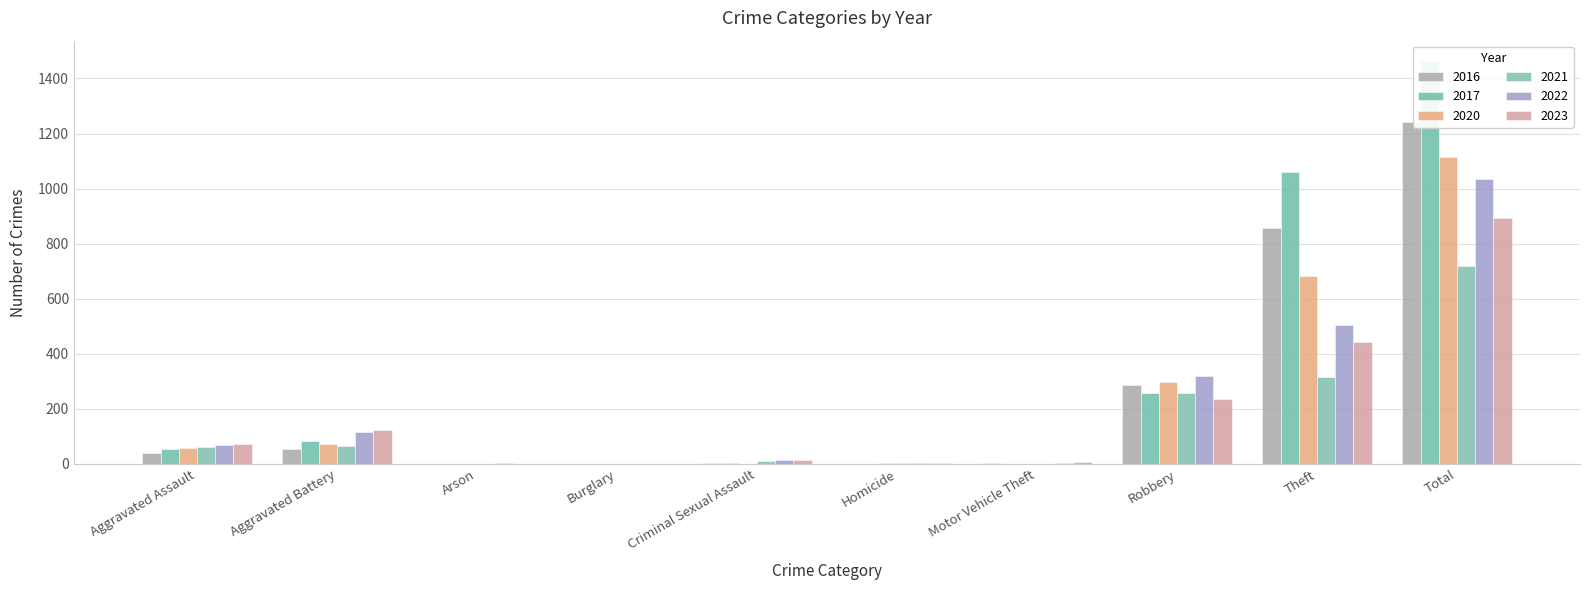

Reading left to right, transcribe all the data shown in this chart.

2021: Aggravated Assault=62	Aggravated Battery=66	Arson=1	Burglary=1	Criminal Sexual Assault=9	Homicide=2	Motor Vehicle Theft=1	Robbery=258	Theft=317	Total=717
2022: Aggravated Assault=70	Aggravated Battery=117	Arson=3	Burglary=0	Criminal Sexual Assault=15	Homicide=3	Motor Vehicle Theft=2	Robbery=320	Theft=505	Total=1035
2017: Aggravated Assault=55	Aggravated Battery=84	Arson=0	Burglary=1	Criminal Sexual Assault=4	Homicide=1	Motor Vehicle Theft=1	Robbery=258	Theft=1060	Total=1464
2020: Aggravated Assault=57	Aggravated Battery=74	Arson=1	Burglary=0	Criminal Sexual Assault=1	Homicide=2	Motor Vehicle Theft=1	Robbery=297	Theft=683	Total=1116
2016: Aggravated Assault=39	Aggravated Battery=53	Arson=0	Burglary=0	Criminal Sexual Assault=5	Homicide=1	Motor Vehicle Theft=2	Robbery=285	Theft=858	Total=1243
2023: Aggravated Assault=74	Aggravated Battery=122	Arson=0	Burglary=0	Criminal Sexual Assault=13	Homicide=2	Motor Vehicle Theft=6	Robbery=235	Theft=441	Total=893